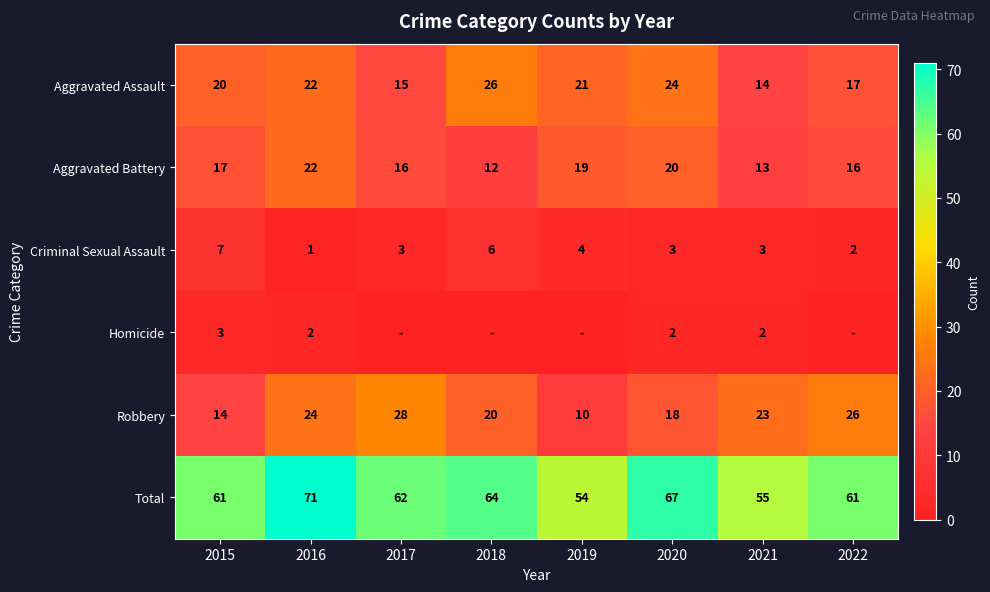

Which category has the lowest value in the Total series?

2019